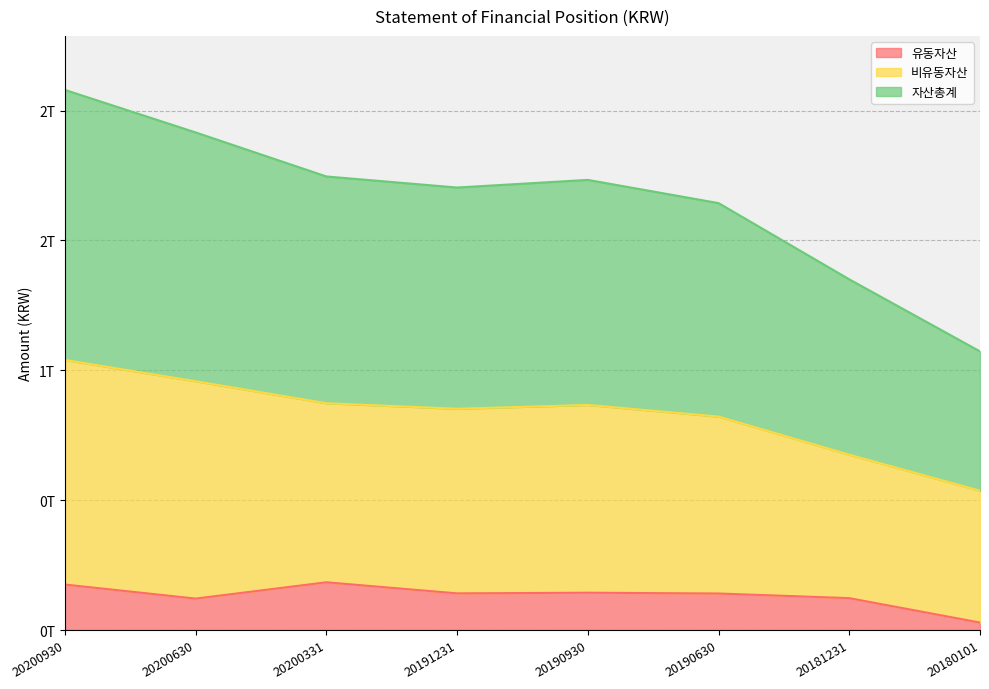

Which series changed the most between 20200930 and 20191231?

자산총계